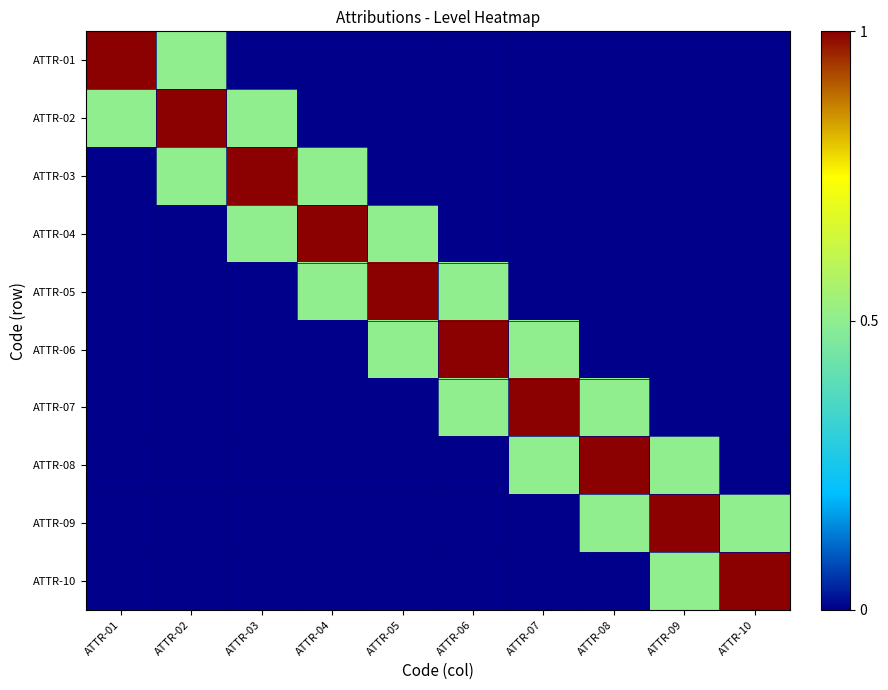

At which category does the chart reach its peak across all series?

ATTR-01